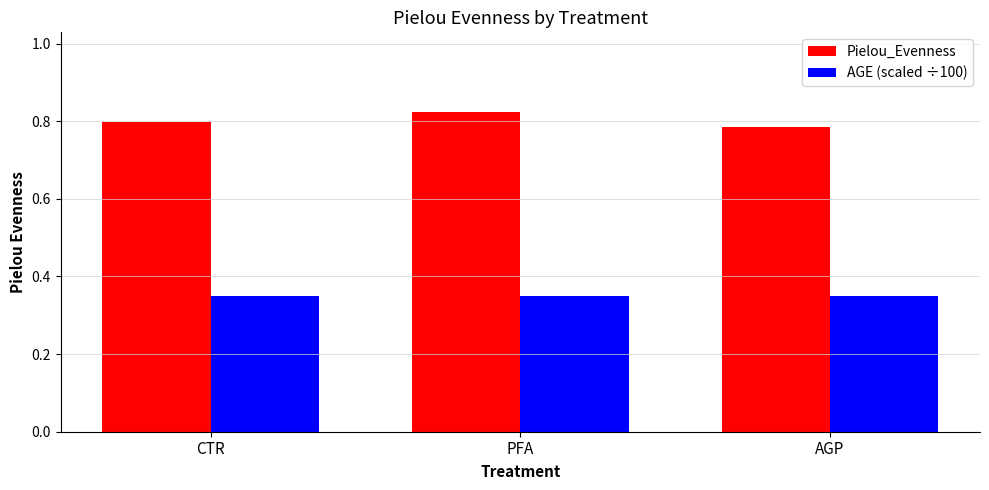

Is it true that AGE (scaled ÷100) equals 0.6 at CTR?

False